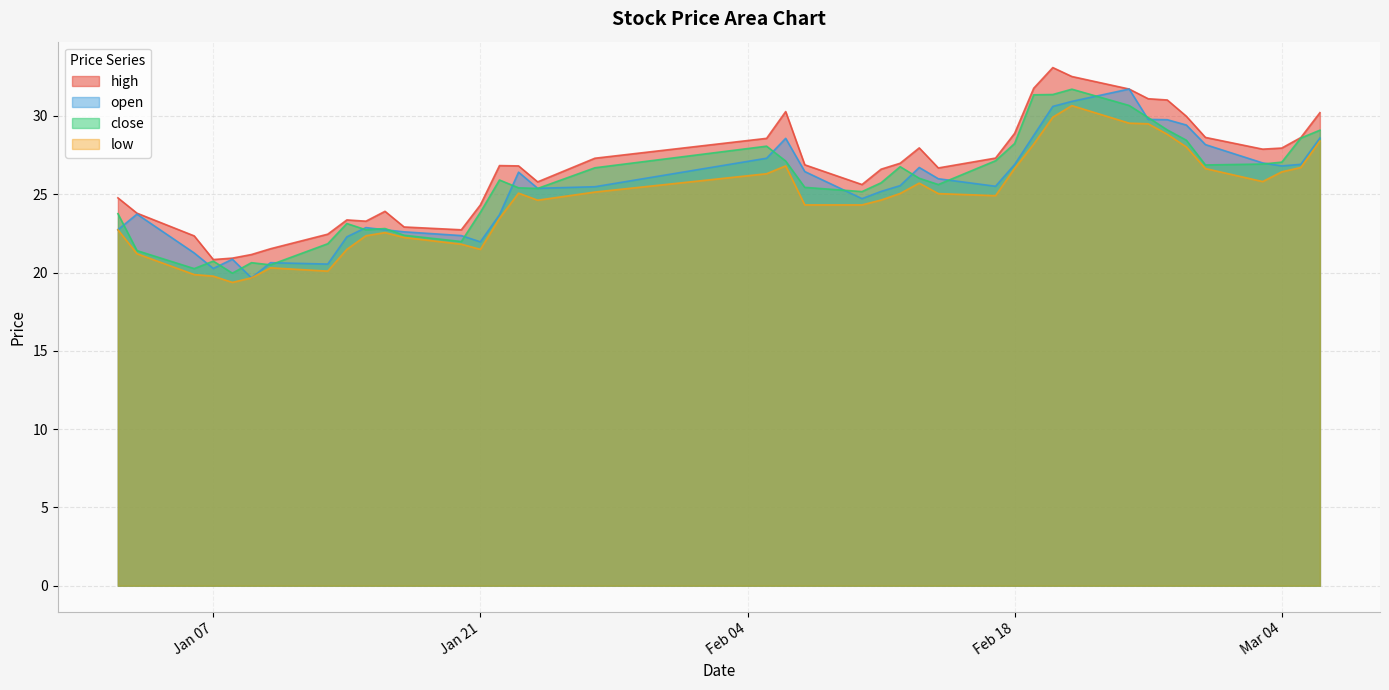

True or false: high and close intersect in this chart.

False